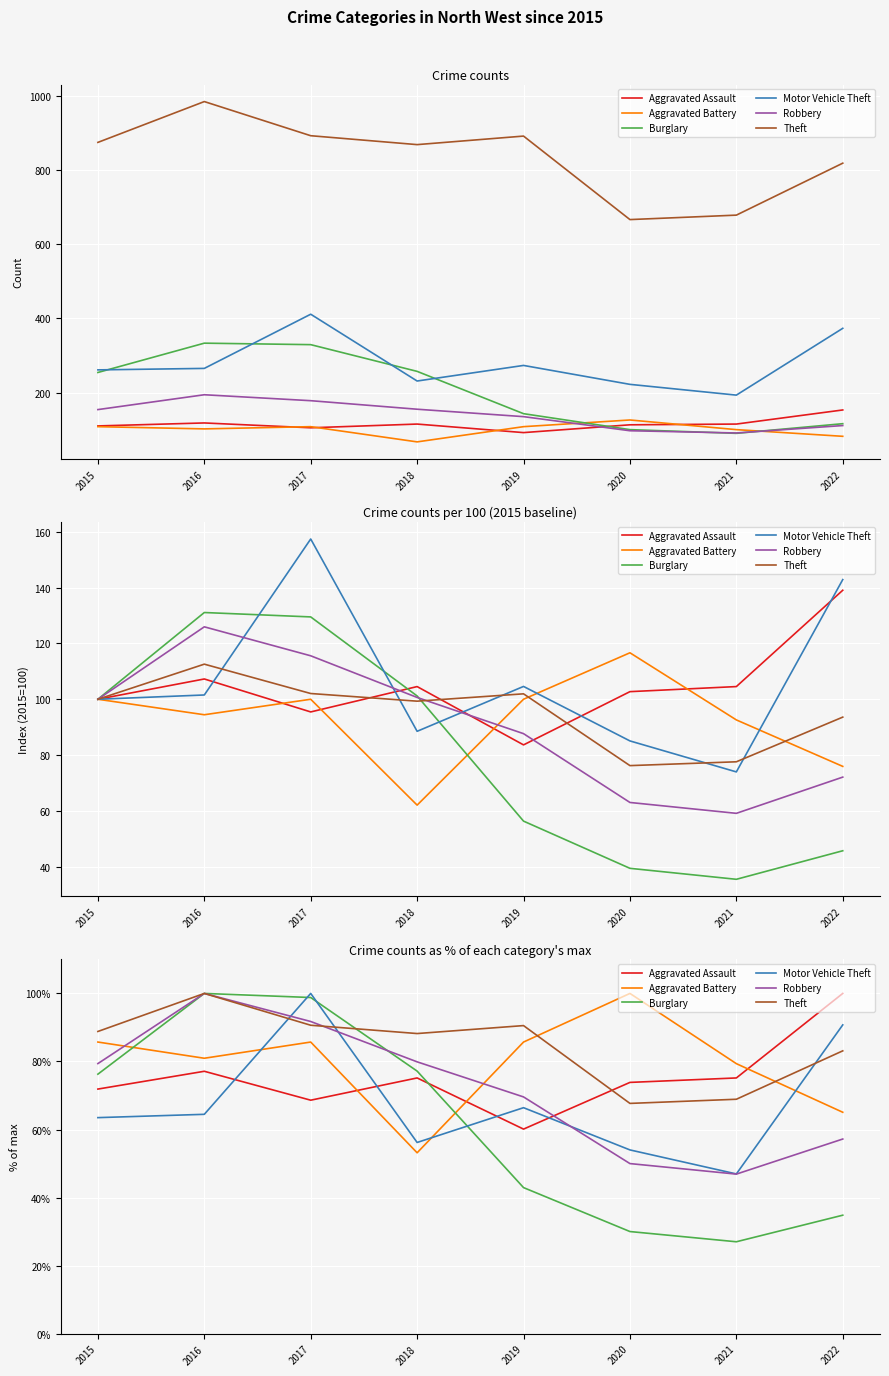

What is the sum of all Aggravated Assault values?

602.0